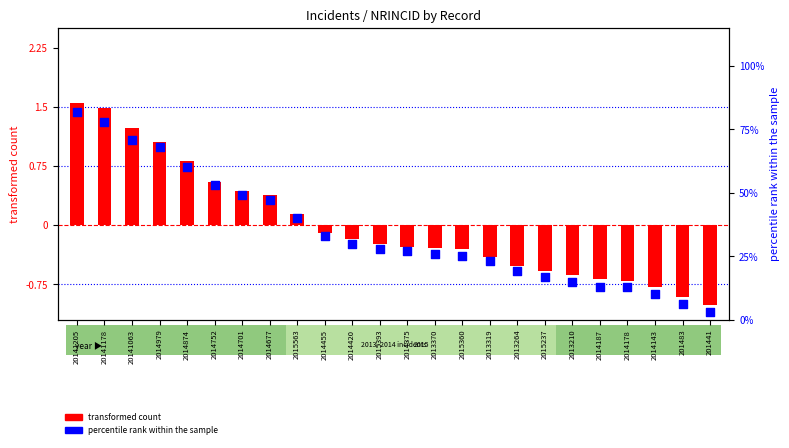

Which series has the widest spread of Y values?

percentile rank within the sample